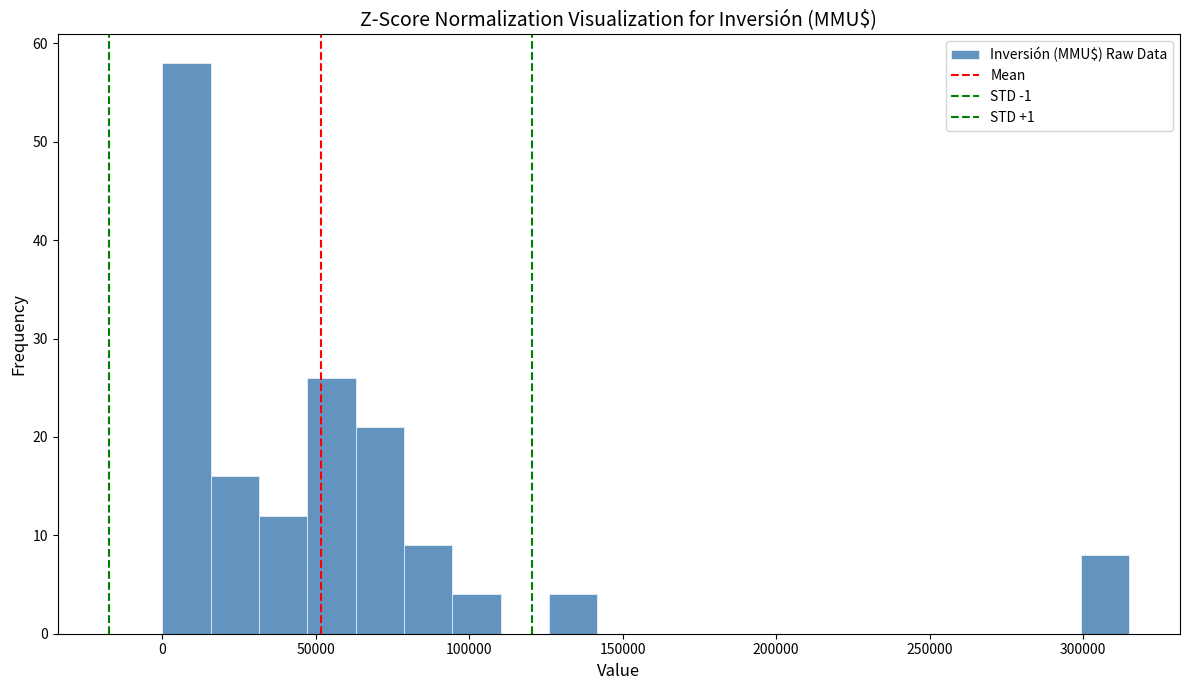

Read against the x-axis, roughly where is the centre of the tallest bar?

10000